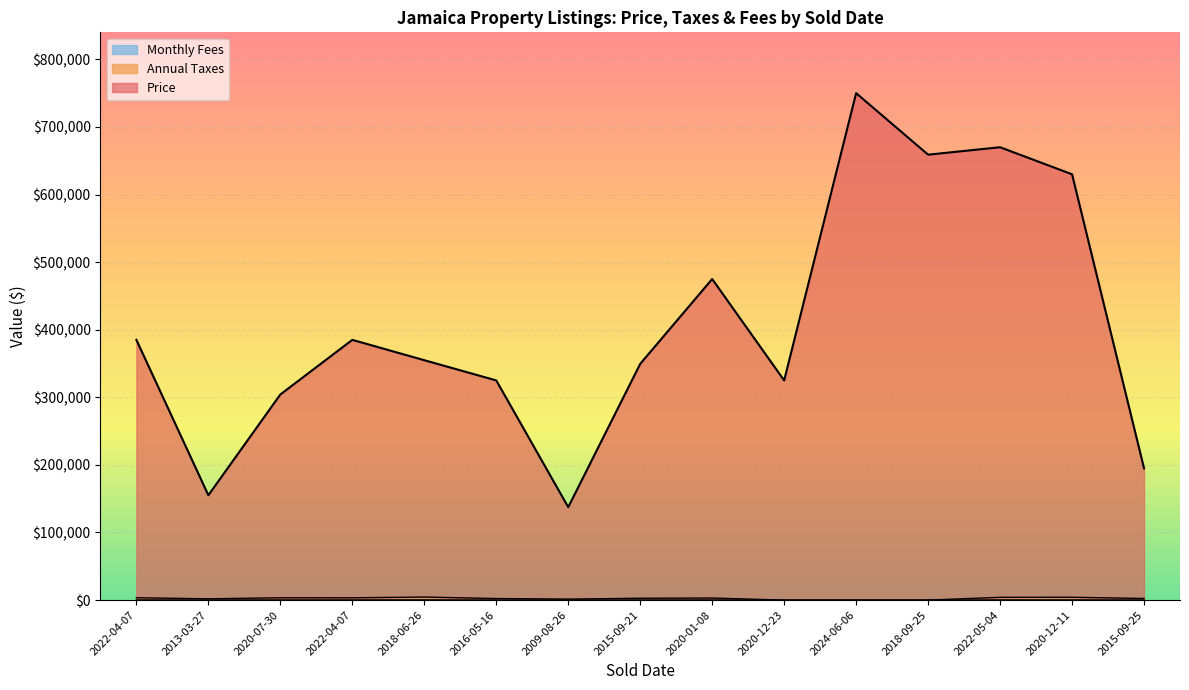

True or false: Annual Taxes has more than 2 interior local peaks.

True